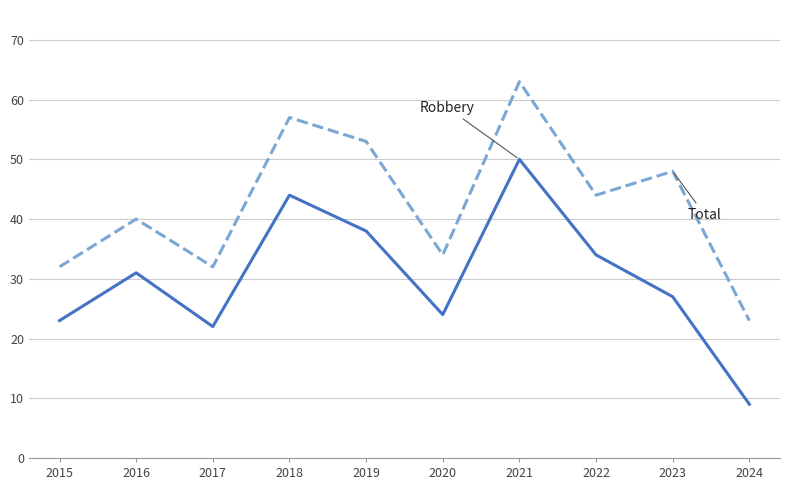

At which category is the sum across all series the highest?

2021